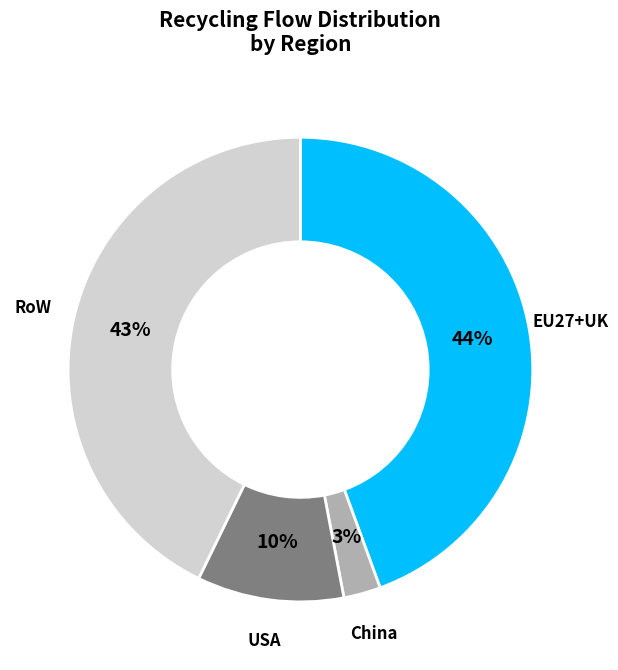

True or false: EU27+UK accounts for 44% of the total.

True